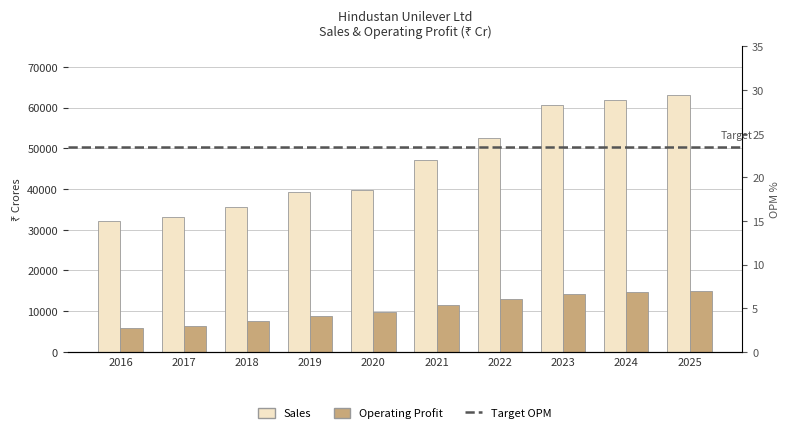

How many data points in Operating Profit are less than 11626?

5